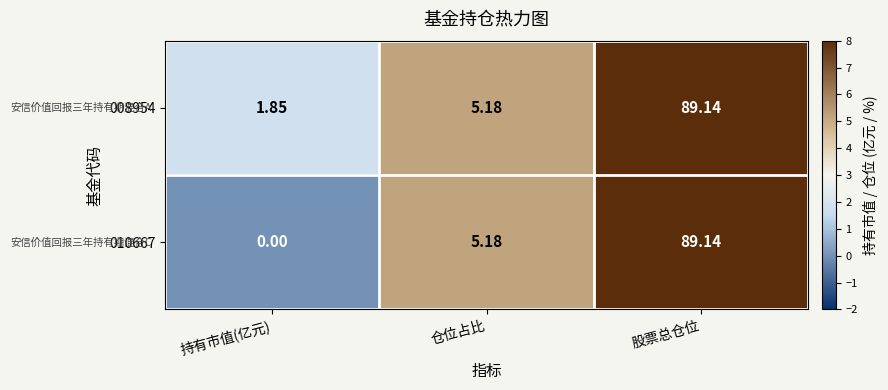

At how many categories does at least one series exceed 56?

1